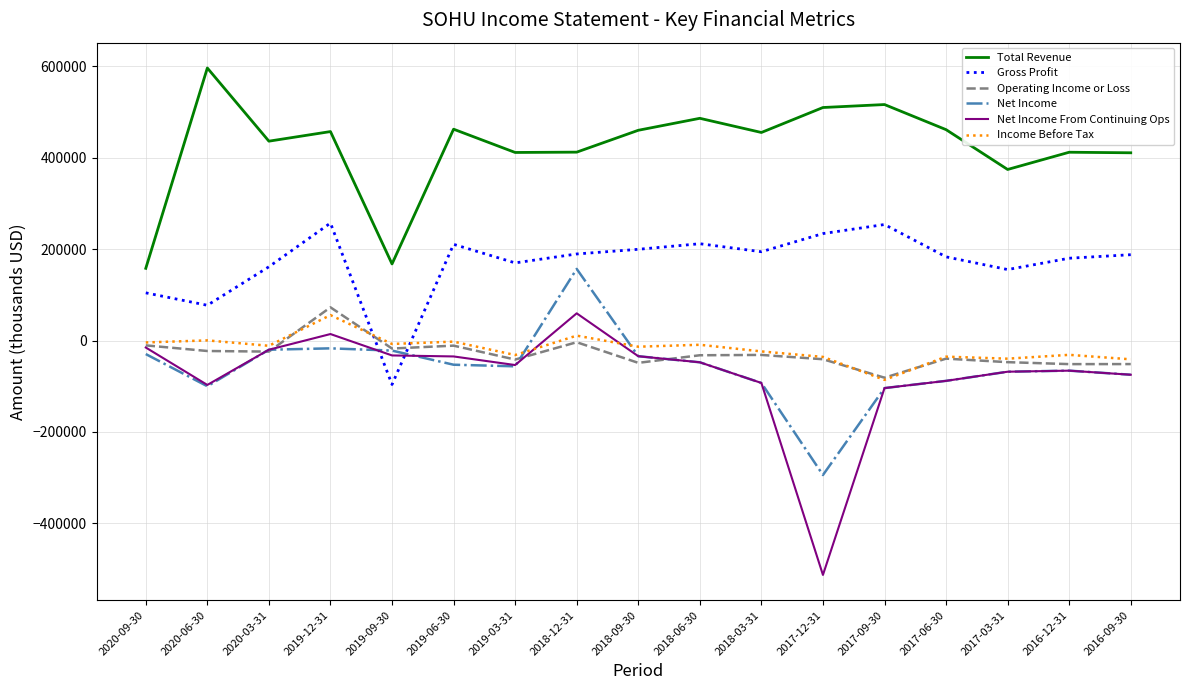

Which series has the widest spread of values?

Net Income From Continuing Ops